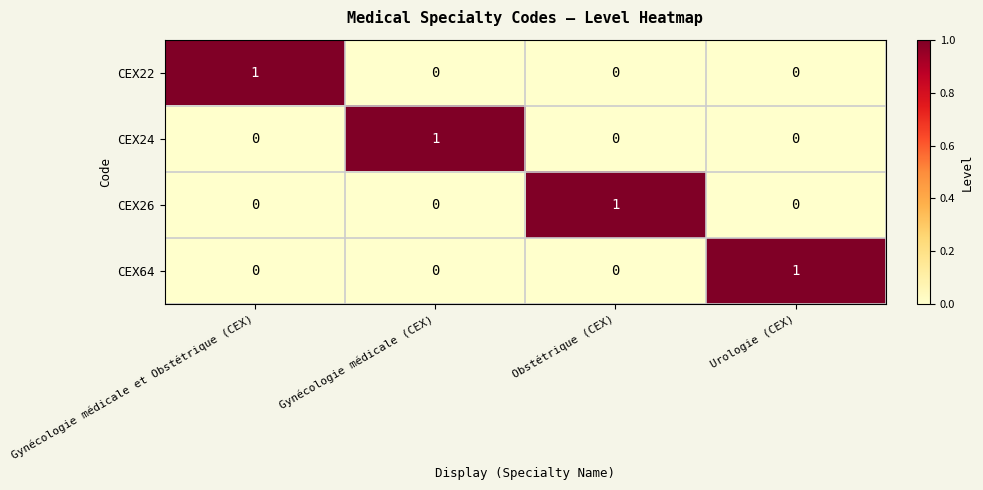

How many CEX64 values are between 0 and 1?

4